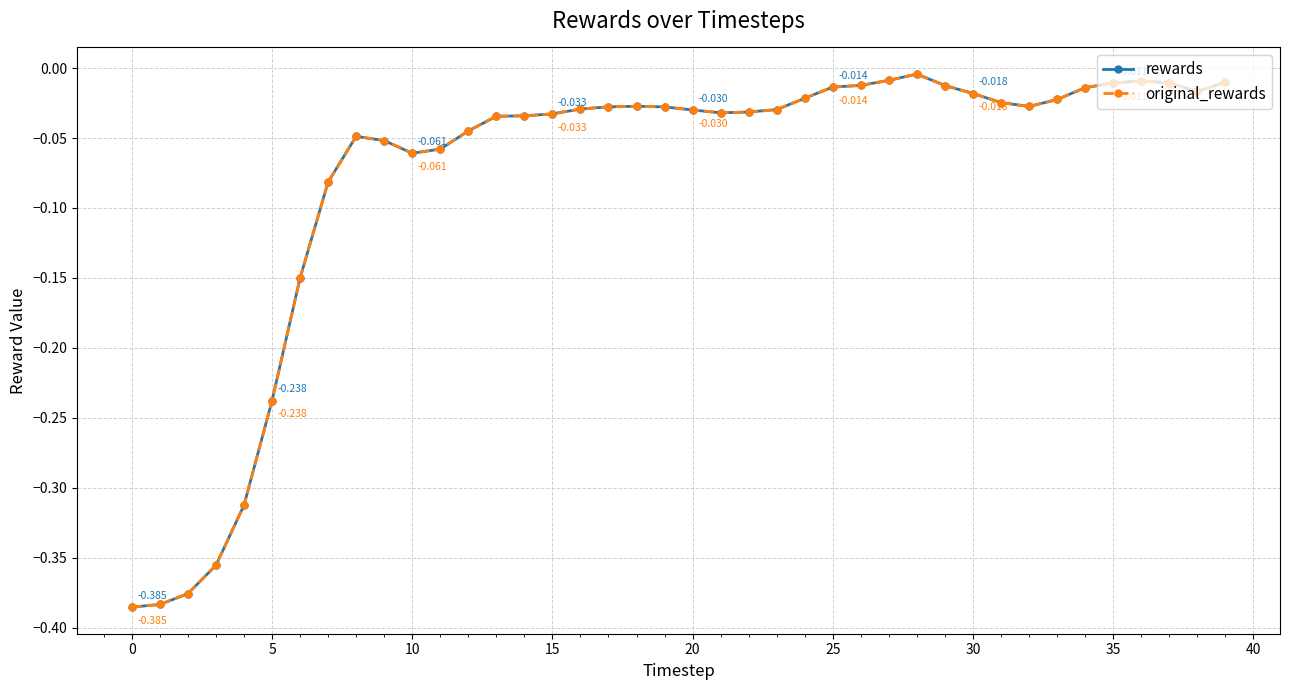

Is this an area chart (filled region under the line)?

No